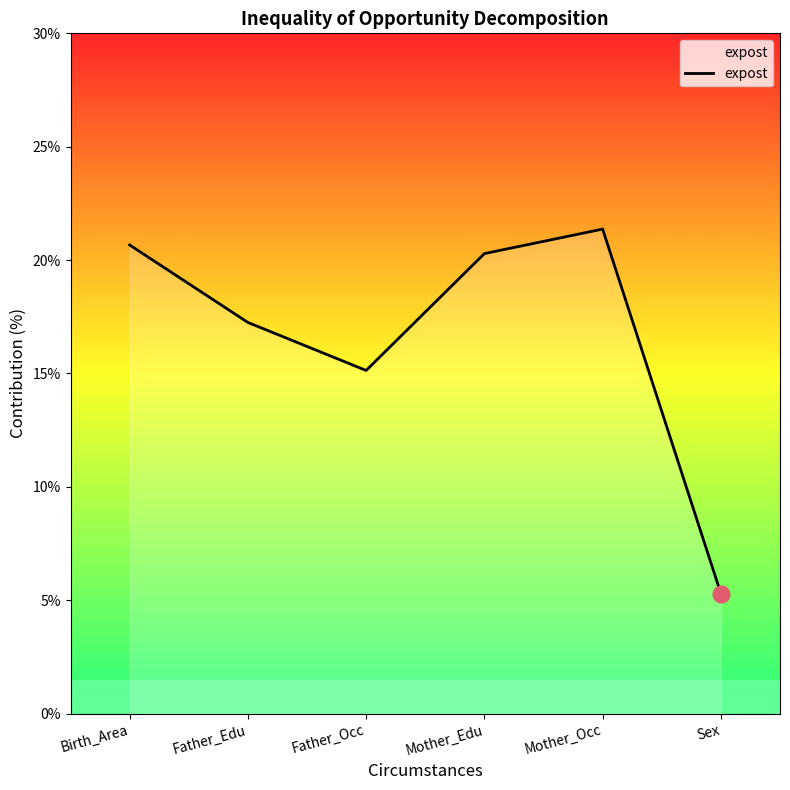

Reading left to right, list all the values displayed in this chart.

20.7	17.3	15.1	20.3	21.4	5.3